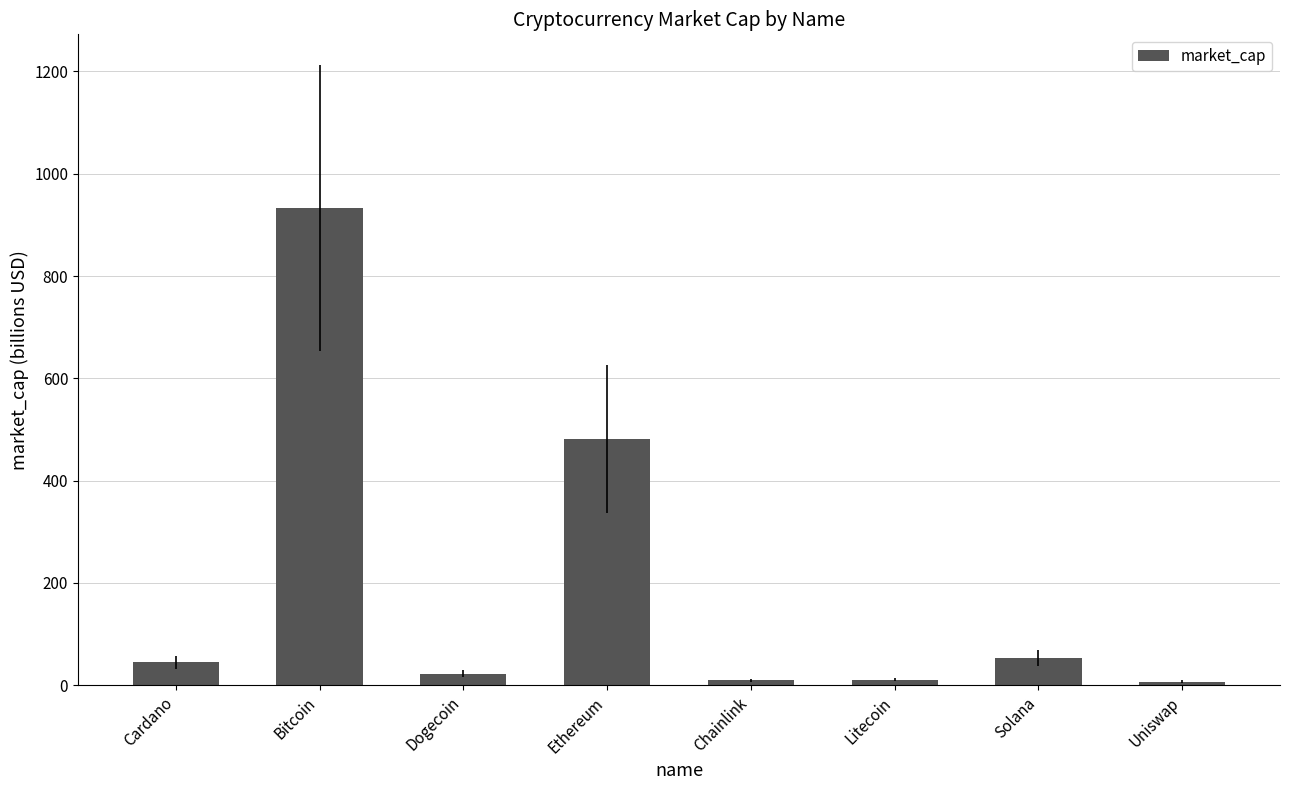

What is the difference between the maximum and minimum values?

925.2